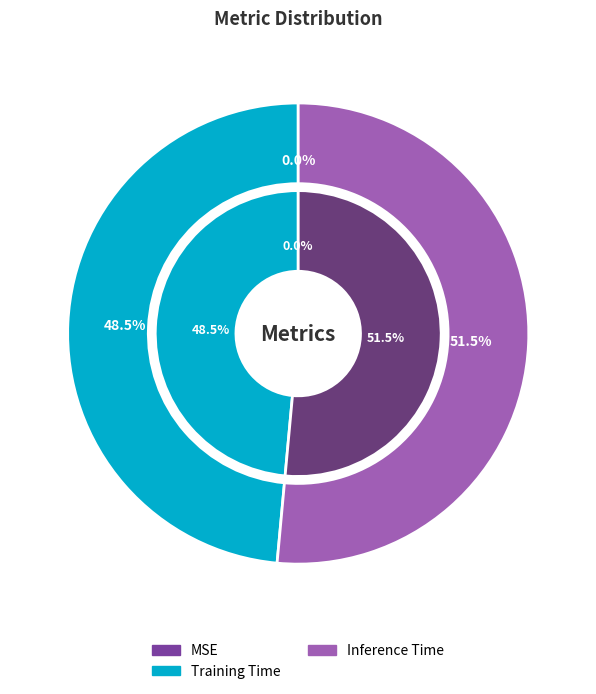

How many segments does this pie chart have?

3